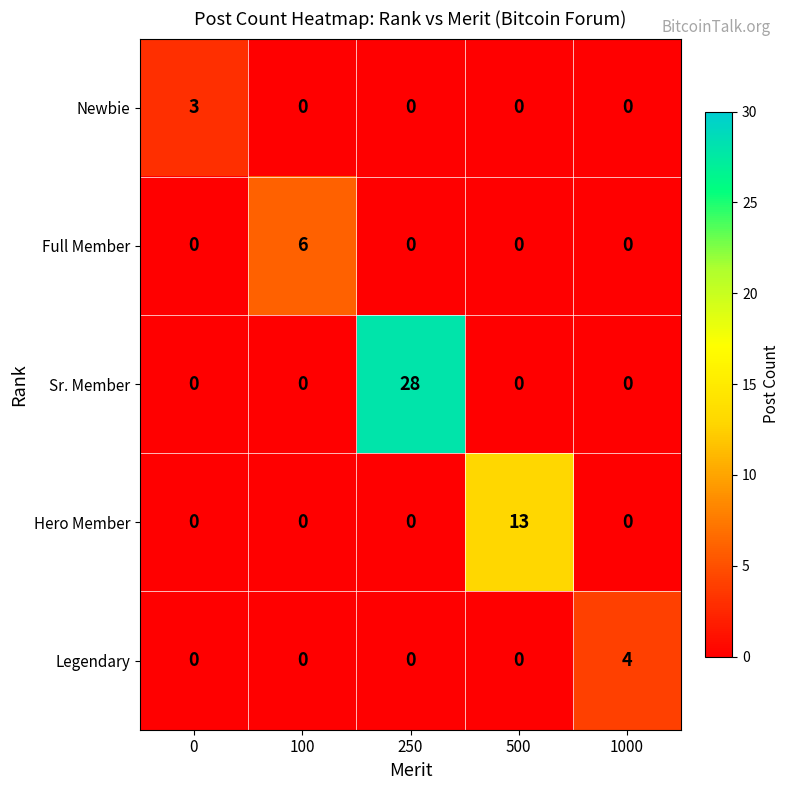

How many positive values does the Sr. Member series have?

1